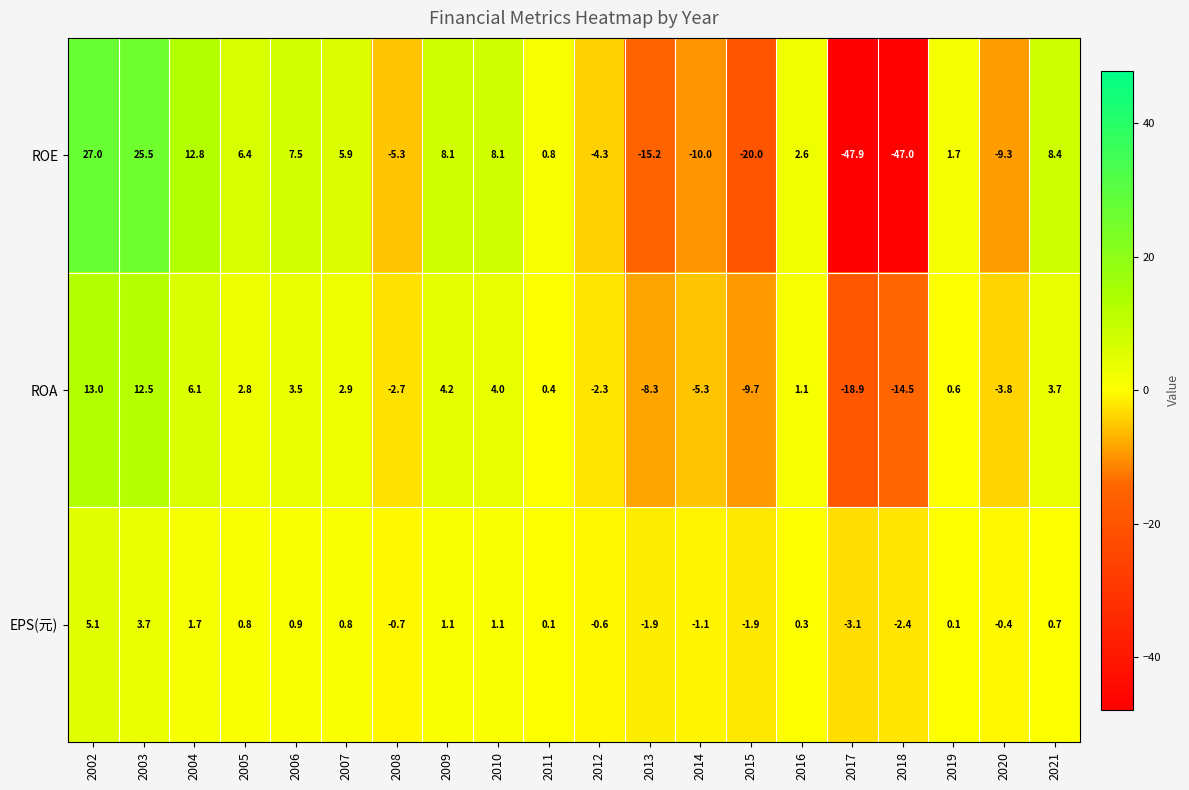

What is the spread (max minus min) of values at 2011?

0.7